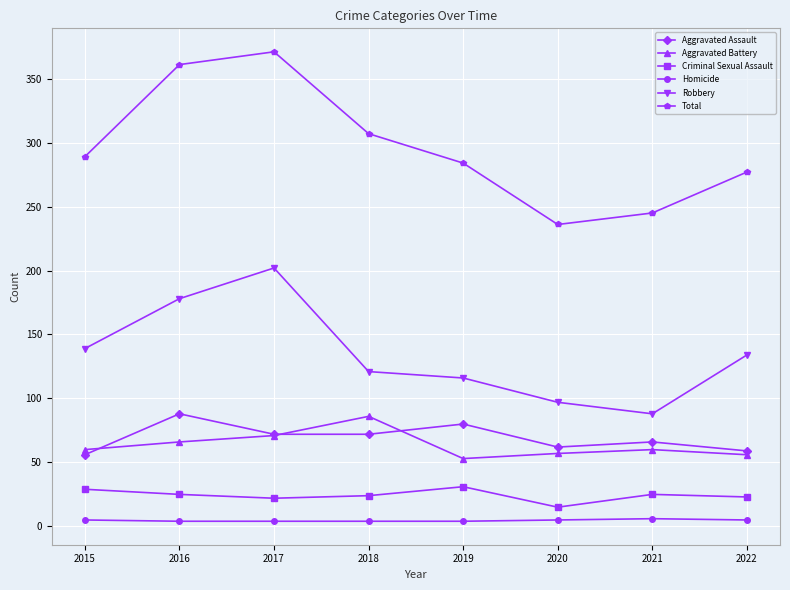

True or false: Aggravated Battery and Robbery intersect in this chart.

False